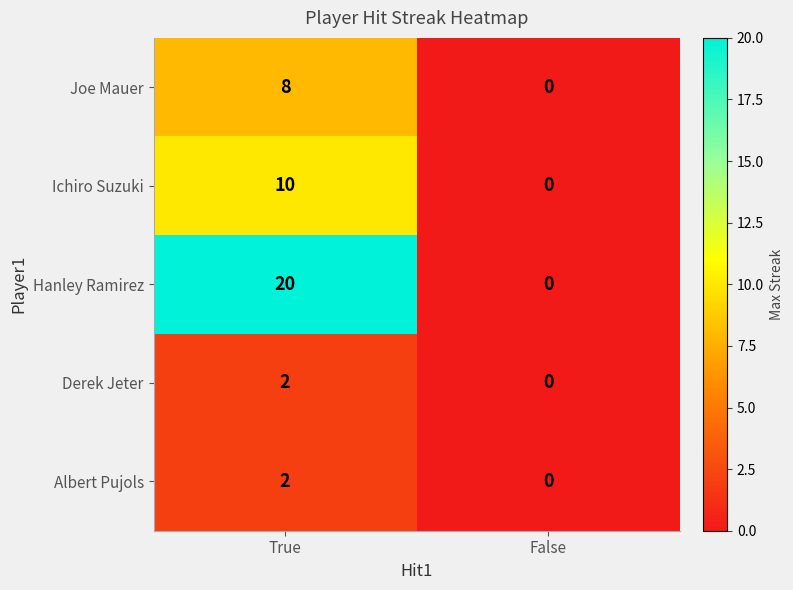

What is the sum of the Ichiro Suzuki values at False and True?

10